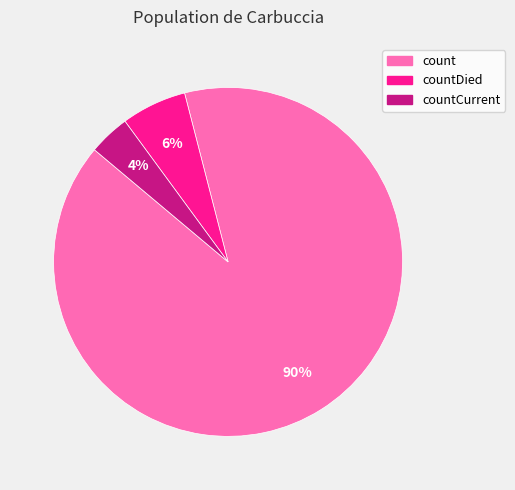

Count the number of slices in the pie.

3